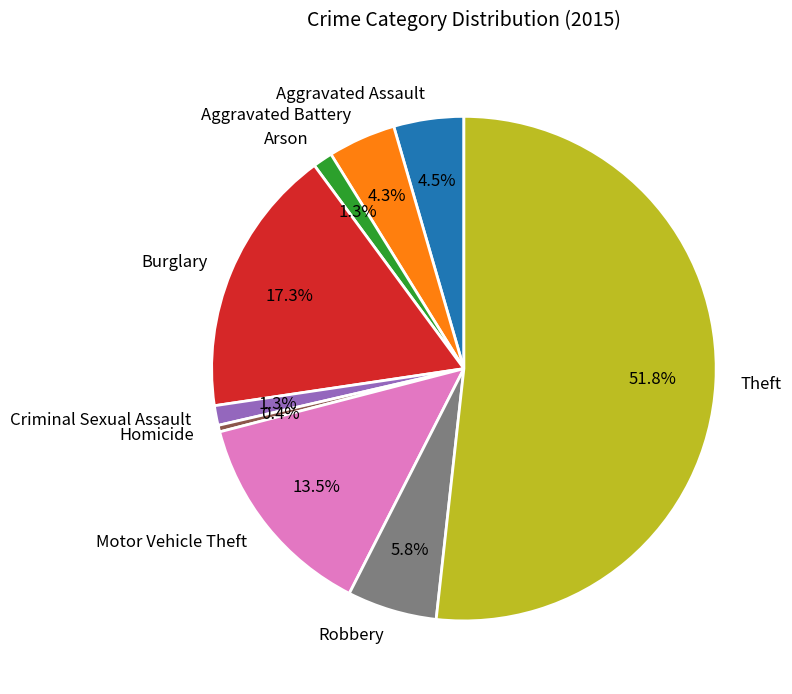

Is it true that Criminal Sexual Assault is 1% of the pie?

True